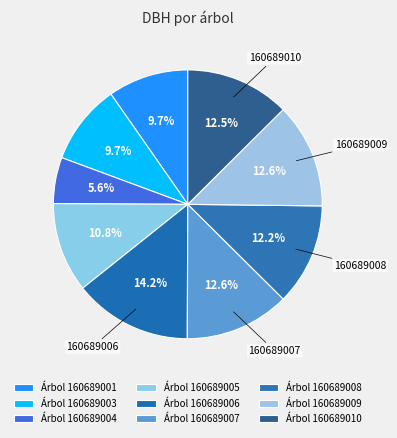

How many slices are in this pie chart?

9